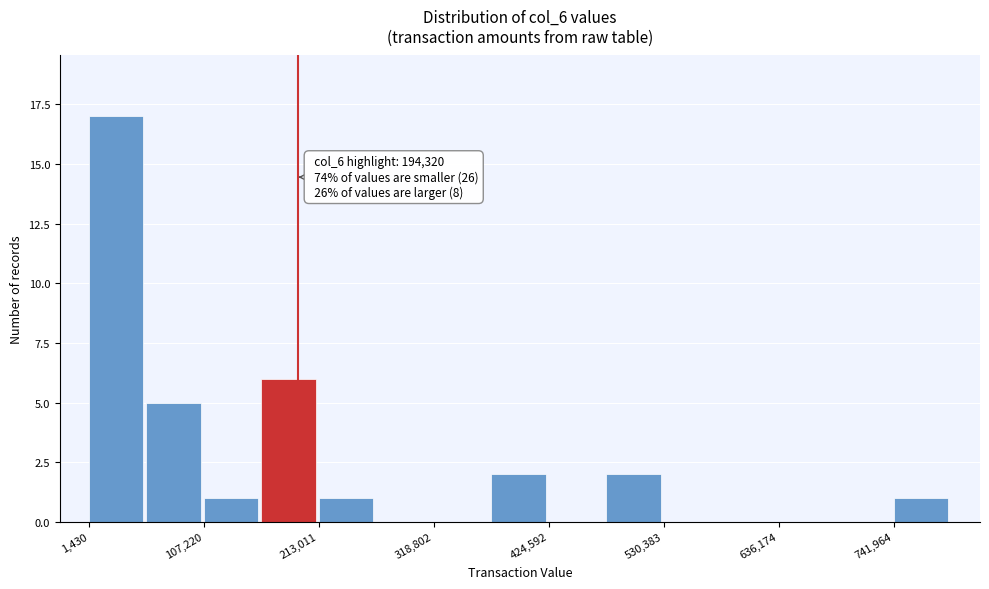

Read against the x-axis, roughly where is the centre of the tallest bar?

20000